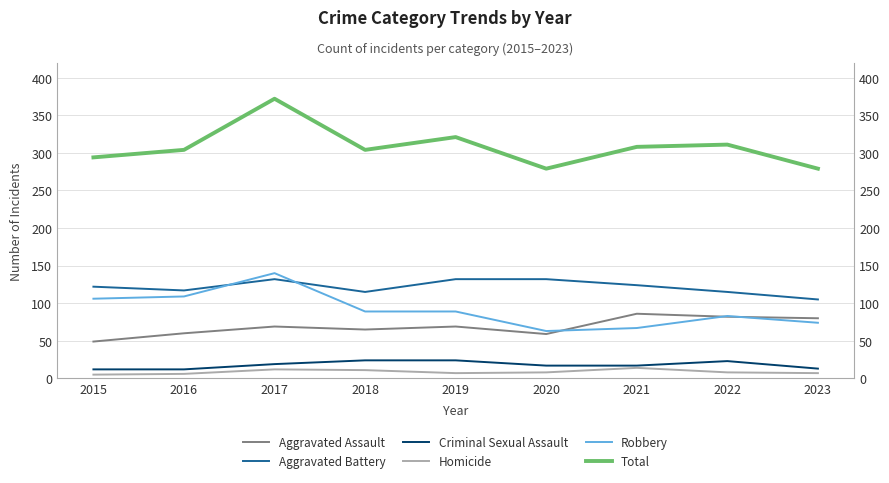

Between 2021 and 2016, which is larger?

2021